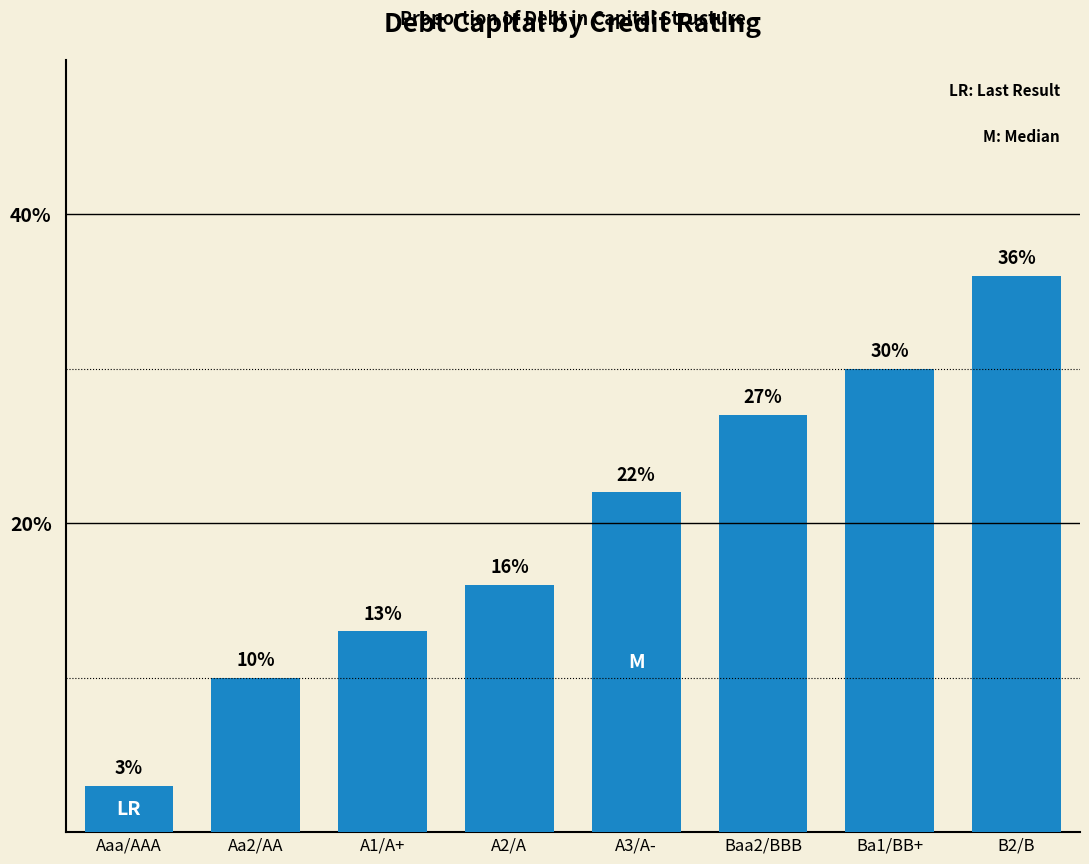

Reading left to right, what are all the values shown in this chart?

Aaa/AAA=0.0	Aa2/AA=0.1	A1/A+=0.1	A2/A=0.2	A3/A-=0.2	Baa2/BBB=0.3	Ba1/BB+=0.3	B2/B=0.4